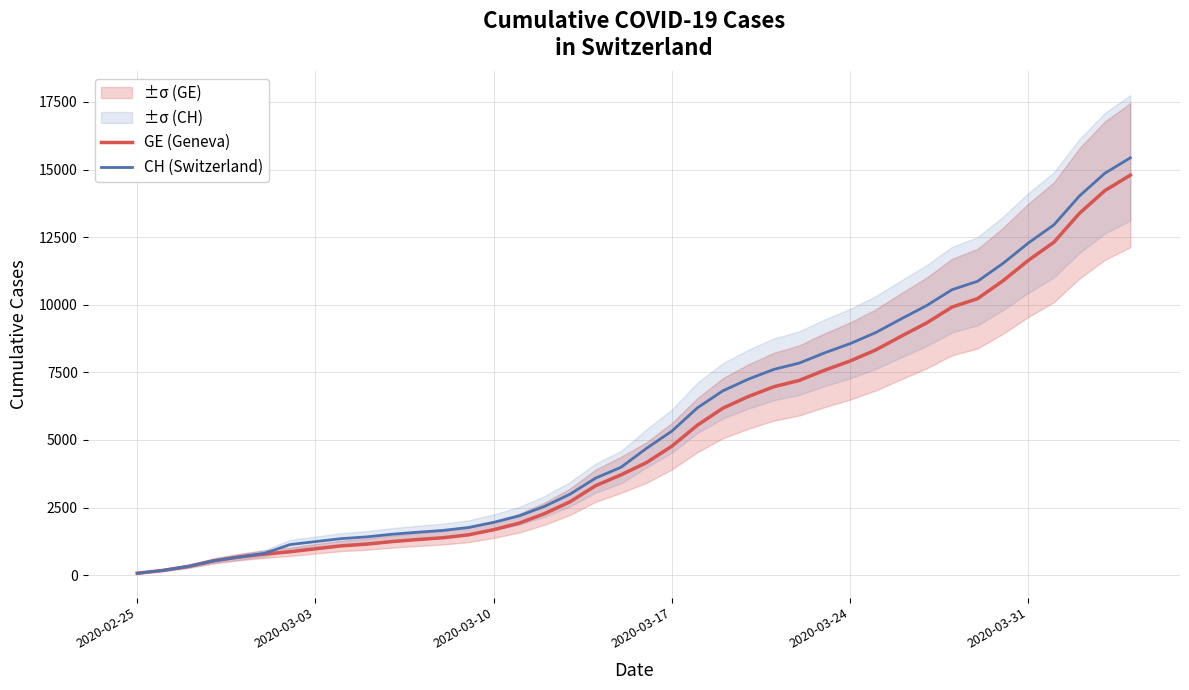

True or false: GE (Geneva) and CH (Switzerland) intersect in this chart.

False